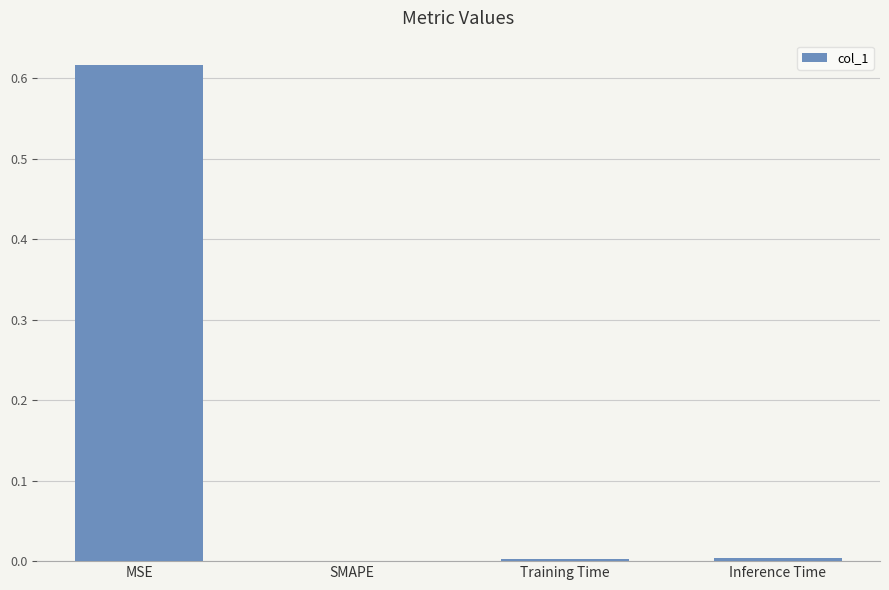

Is it true that the value at MSE is 0.9?

False